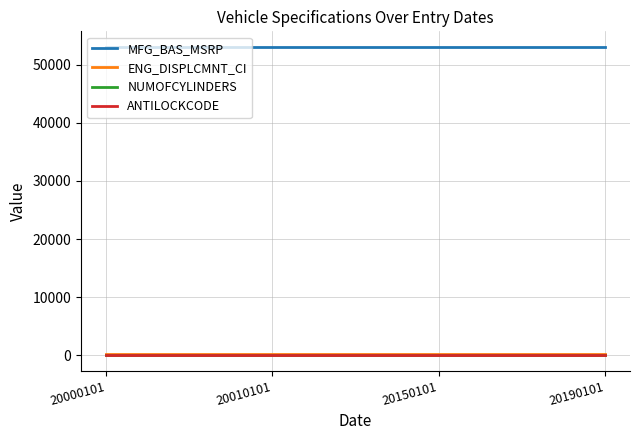

What is the difference between the highest and lowest values at 20010101?

53078